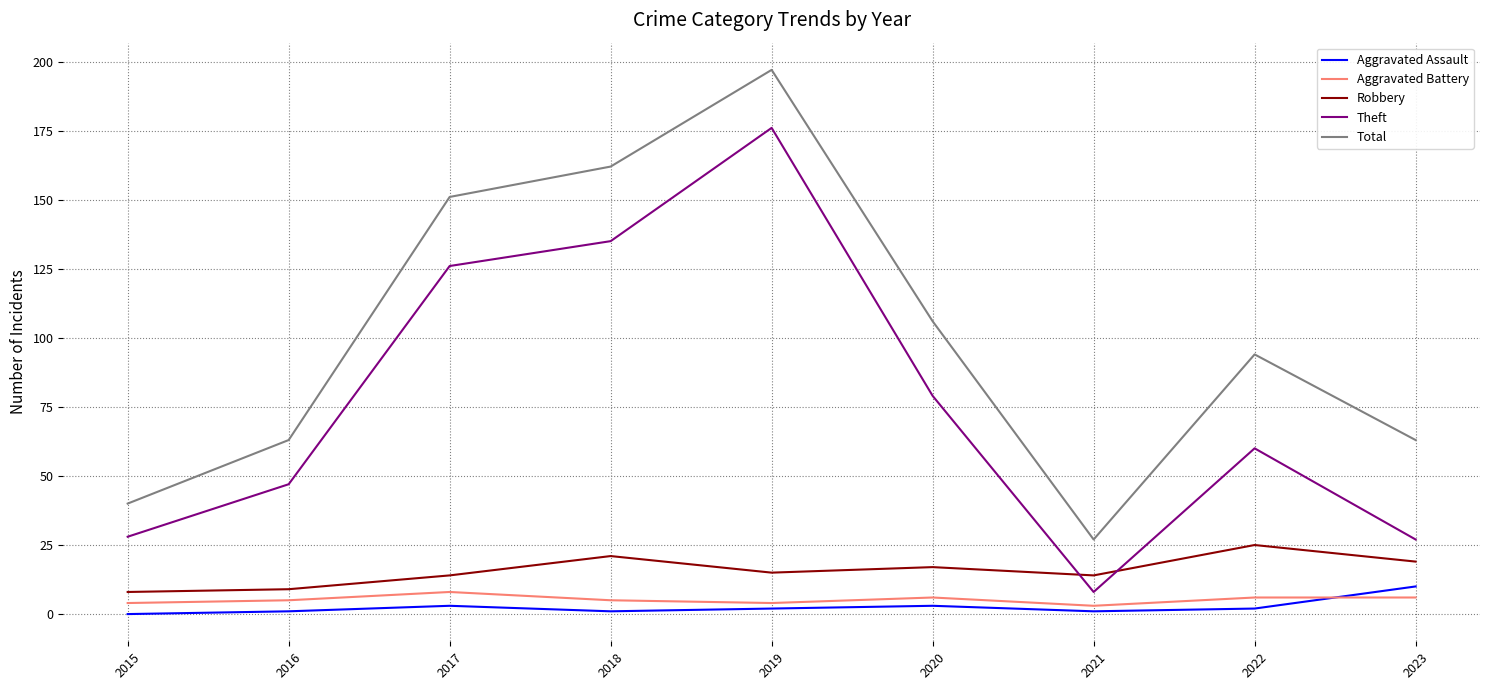

At which label does Aggravated Assault first exceed 2?

2017